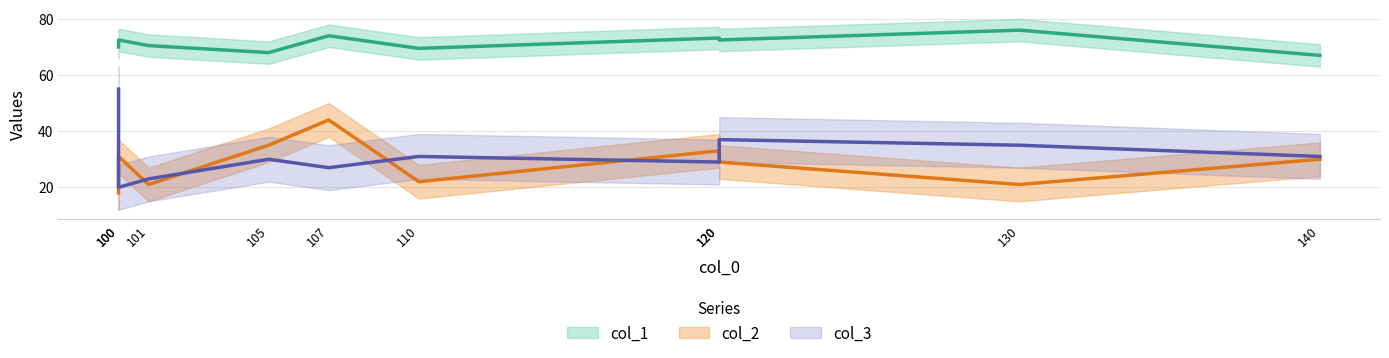

Where is col_1 nearest to the value 71?

101